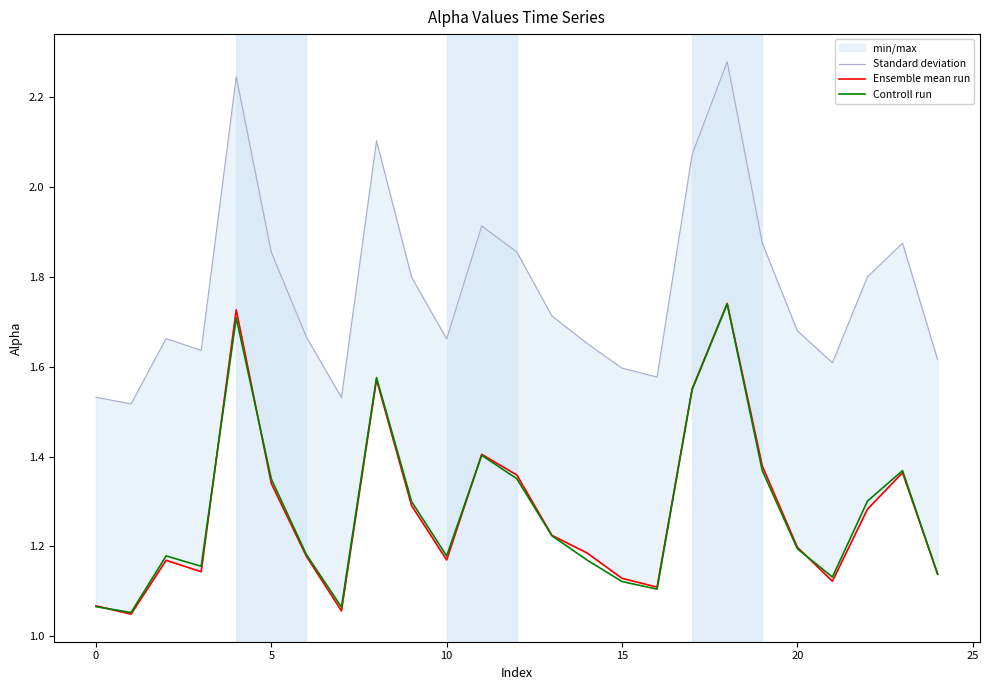

What is the smallest value displayed?

1.0